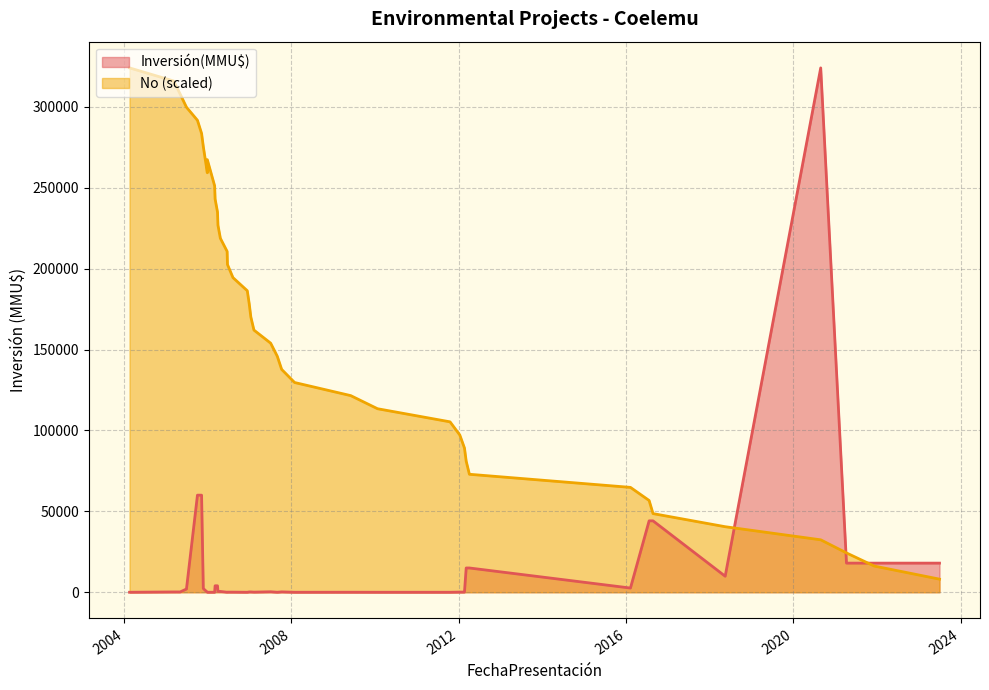

How many data points are less than 170110?

20